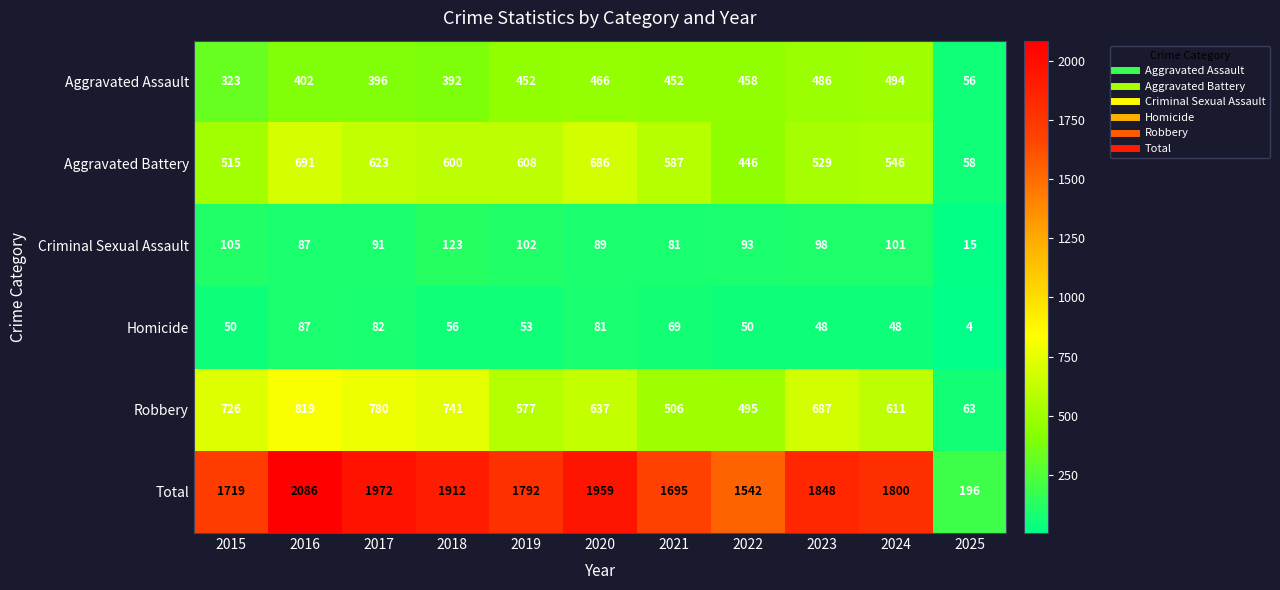

Which series changed the most between 2018 and 2024?

Robbery